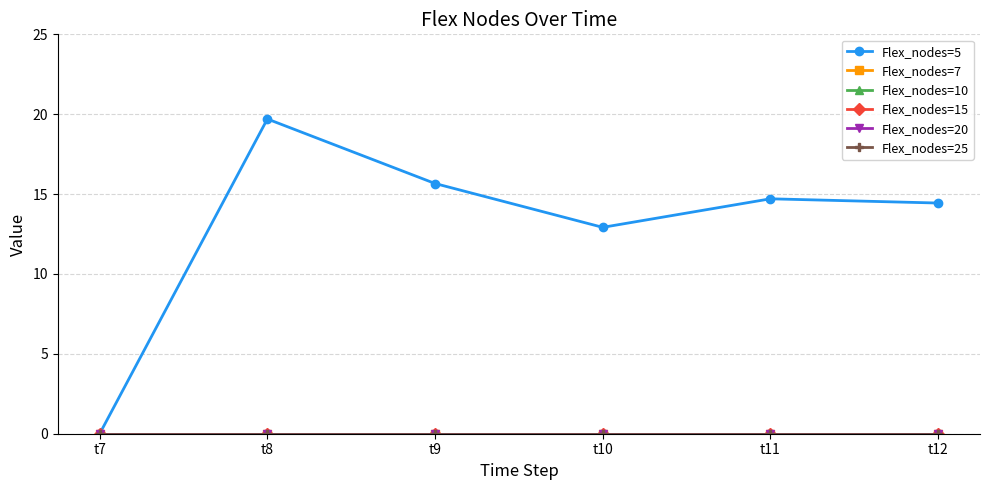

Where is Flex_nodes=10 nearest to the value 0?

t7